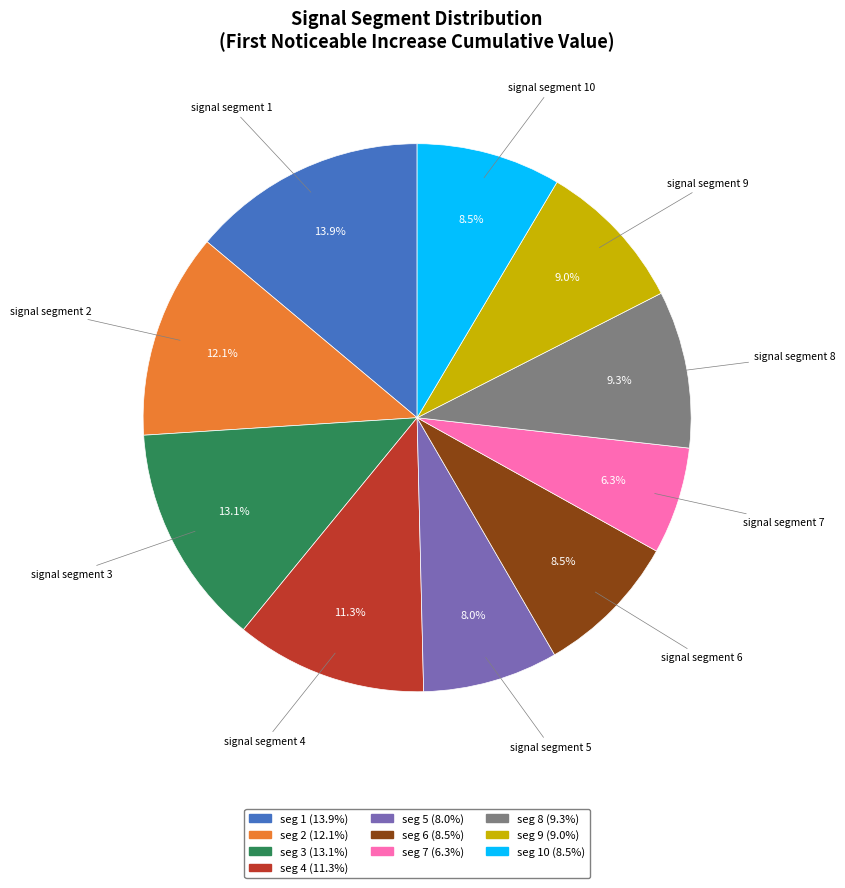

Is there any slice that represents more than half of the pie?

No